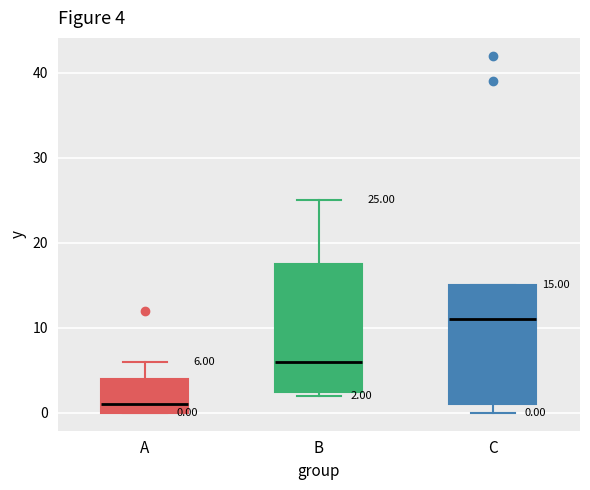

Comparing the boxes themselves (not the whiskers), which one is the tallest?

B